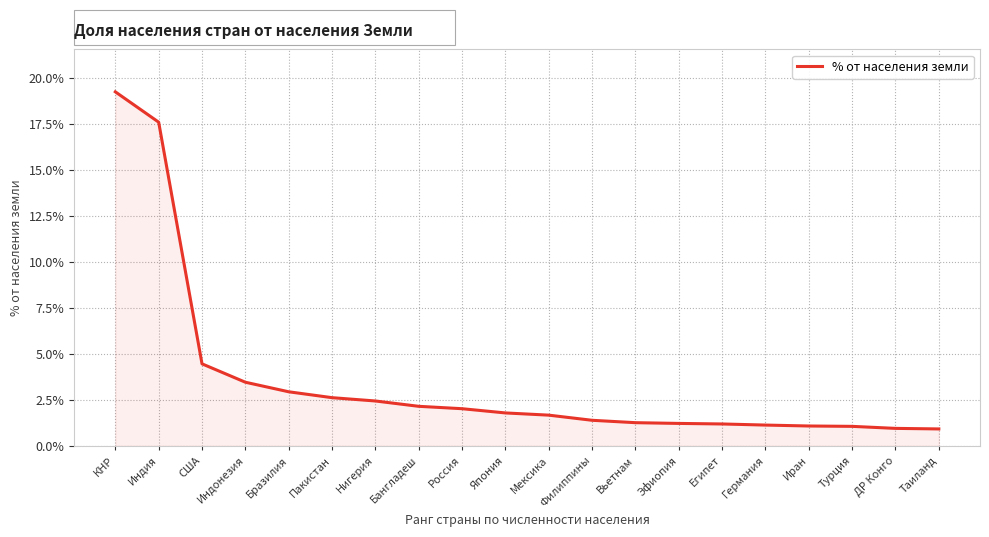

The value at Индия is 0.2. True or false?

True